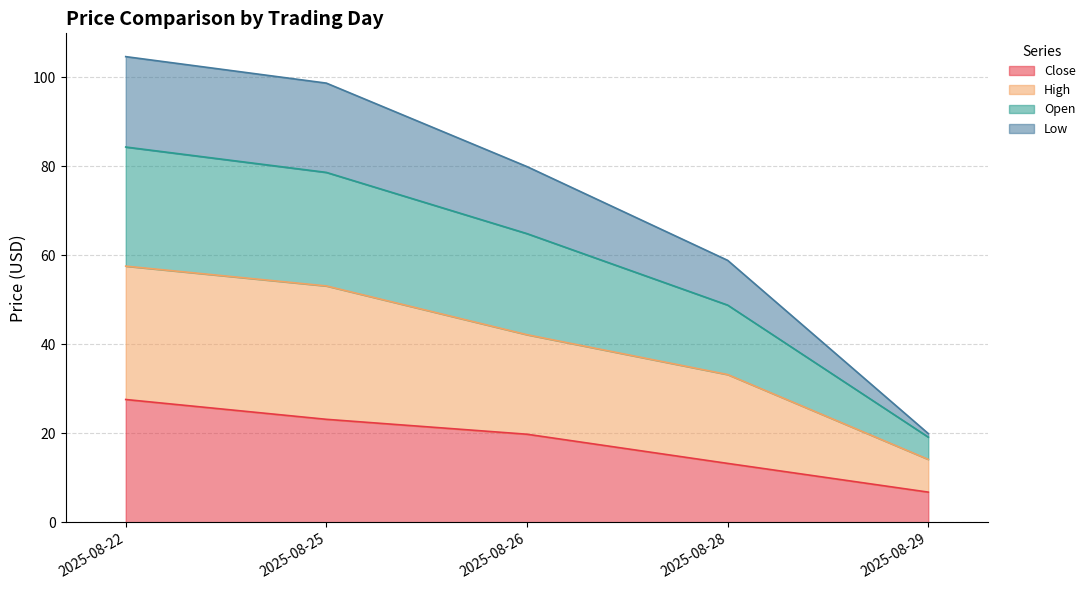

What are all the series names shown in the legend?

Close, High, Open, Low